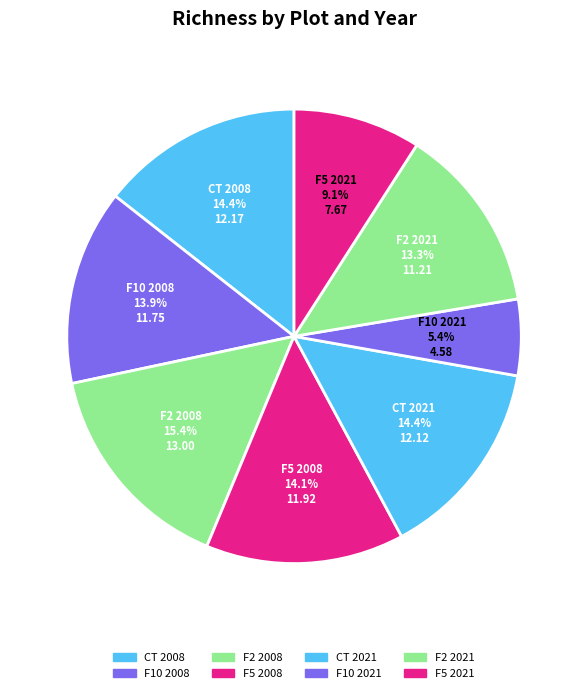

Is there a majority slice in this chart?

No